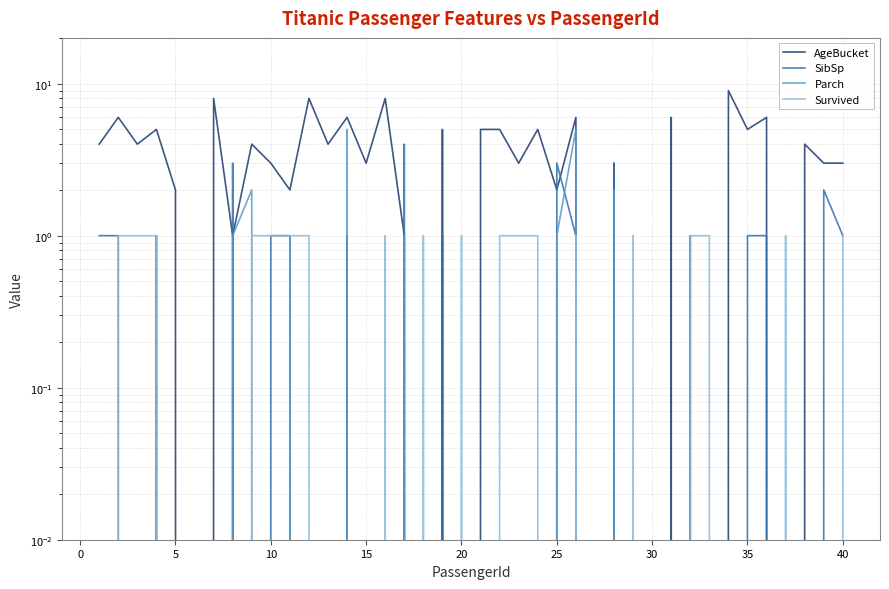

Which series has the largest range (max minus min)?

AgeBucket